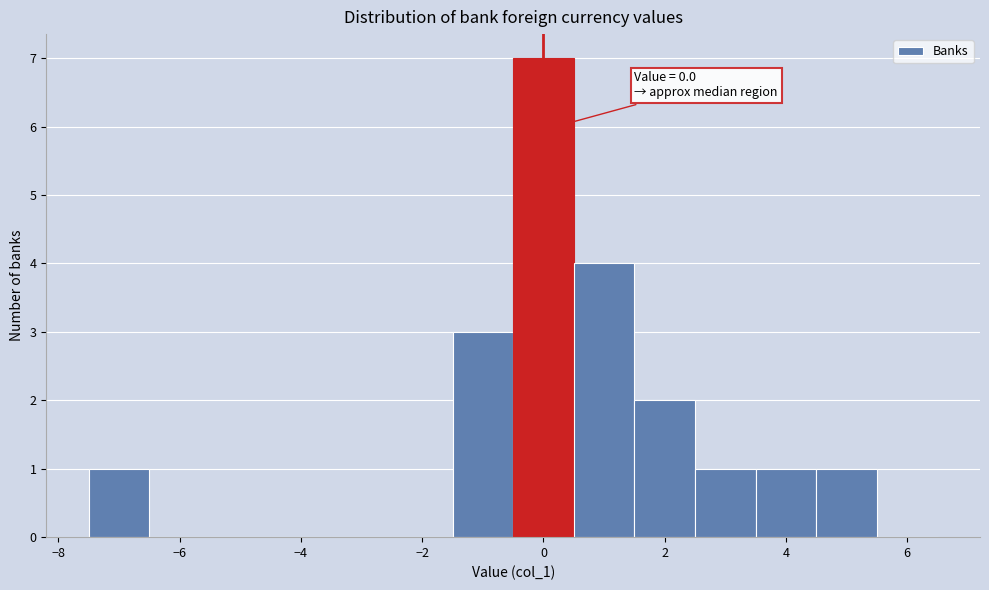

Which range on the x-axis has the tallest bar?

-0.5 to 0.5